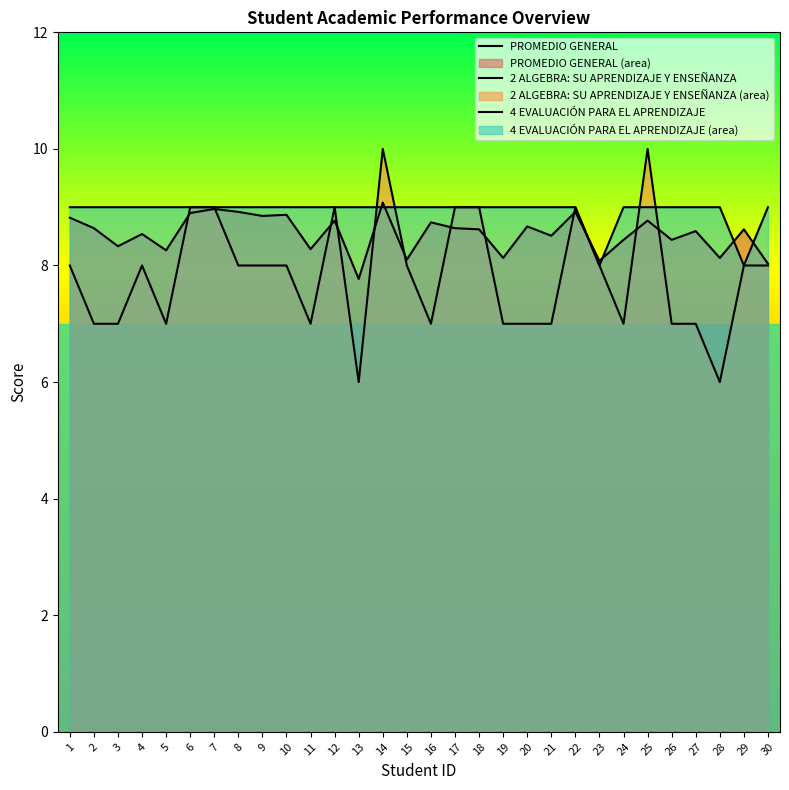

Rank the series by their average value, from highest to lowest.

4 EVALUACIÓN PARA EL APRENDIZAJE, PROMEDIO GENERAL, 2 ALGEBRA: SU APRENDIZAJE Y ENSEÑANZA